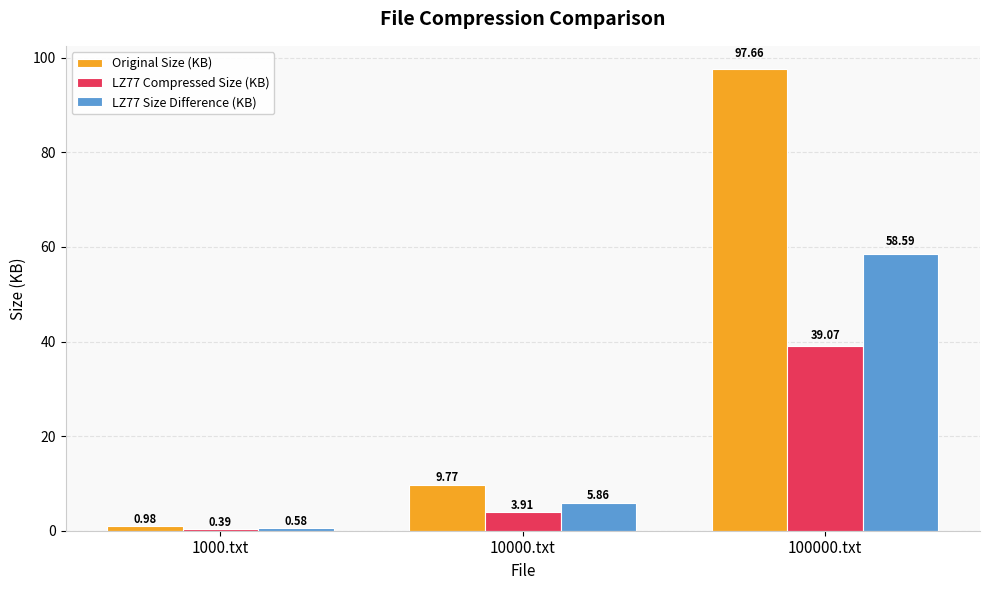

How many categories are shown in the chart?

3